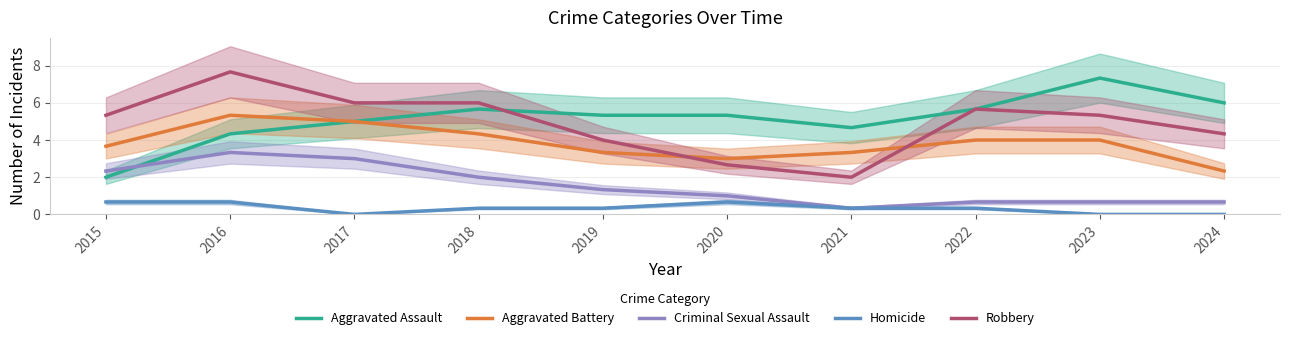

What is the value of the Homicide point at the 1st from the left?

0.7